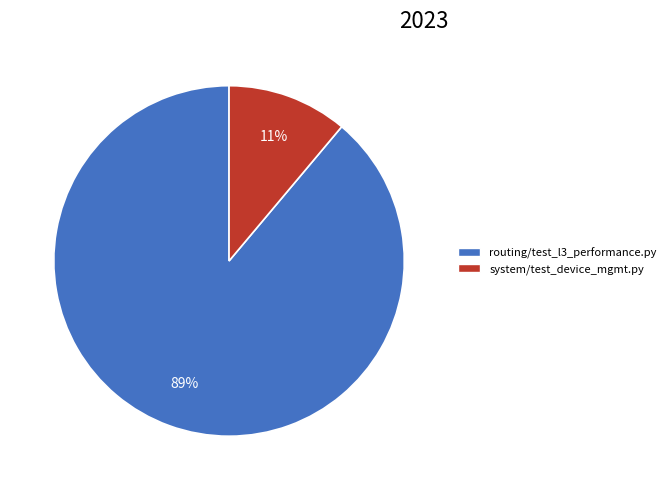

Which slice is the largest?

routing/test_l3_performance.py